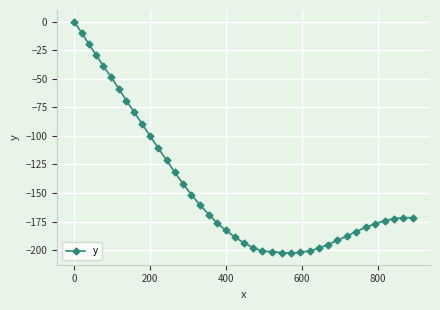

What is the smallest value displayed?

-202.6